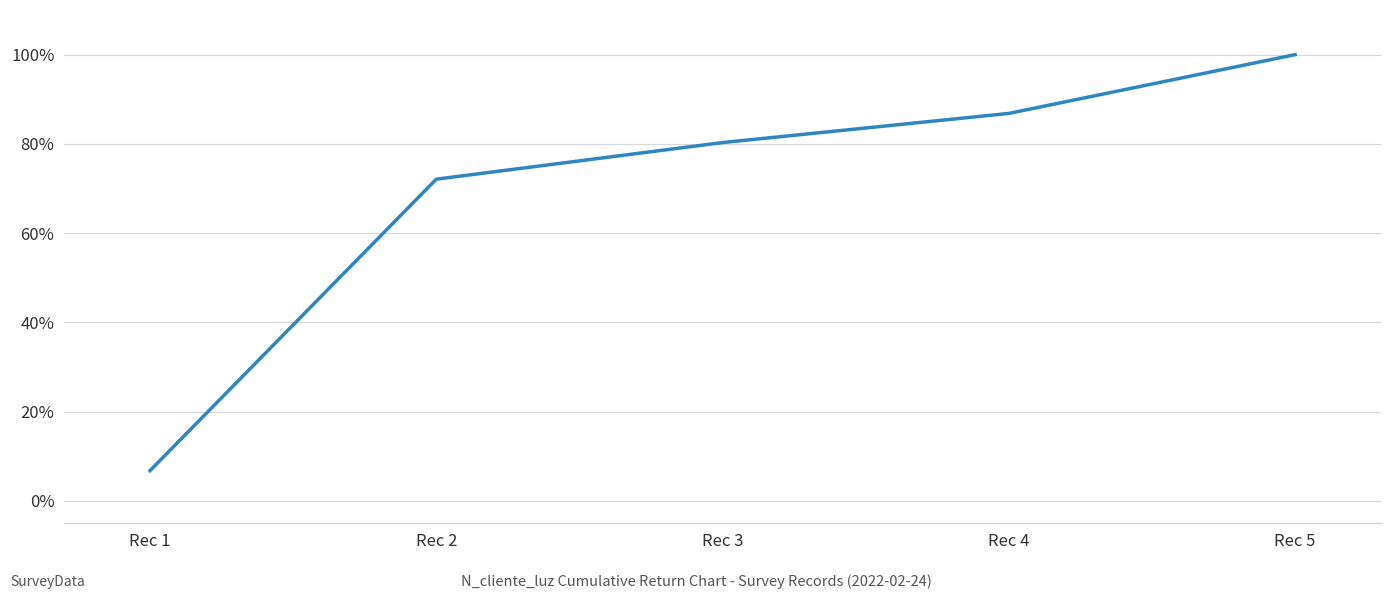

The value at Rec 3 is 80.3. True or false?

True